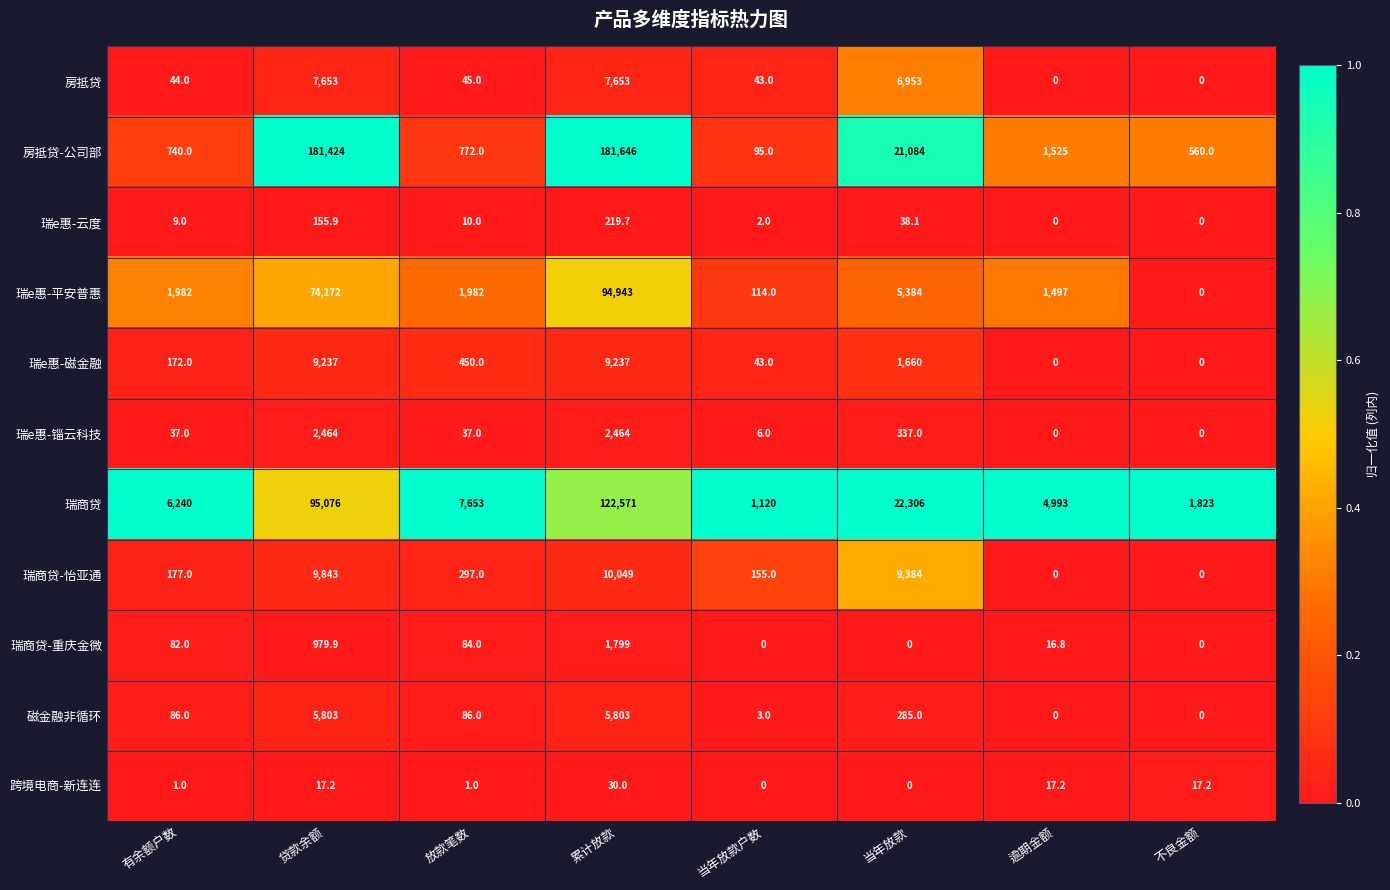

At 贷款余额, list the series in order from smallest to largest.

跨境电商-新连连, 瑞e惠-云度, 瑞商贷-重庆金微, 瑞e惠-锱云科技, 磁金融非循环, 房抵贷, 瑞e惠-磁金融, 瑞商贷-怡亚通, 瑞e惠-平安普惠, 瑞商贷, 房抵贷-公司部